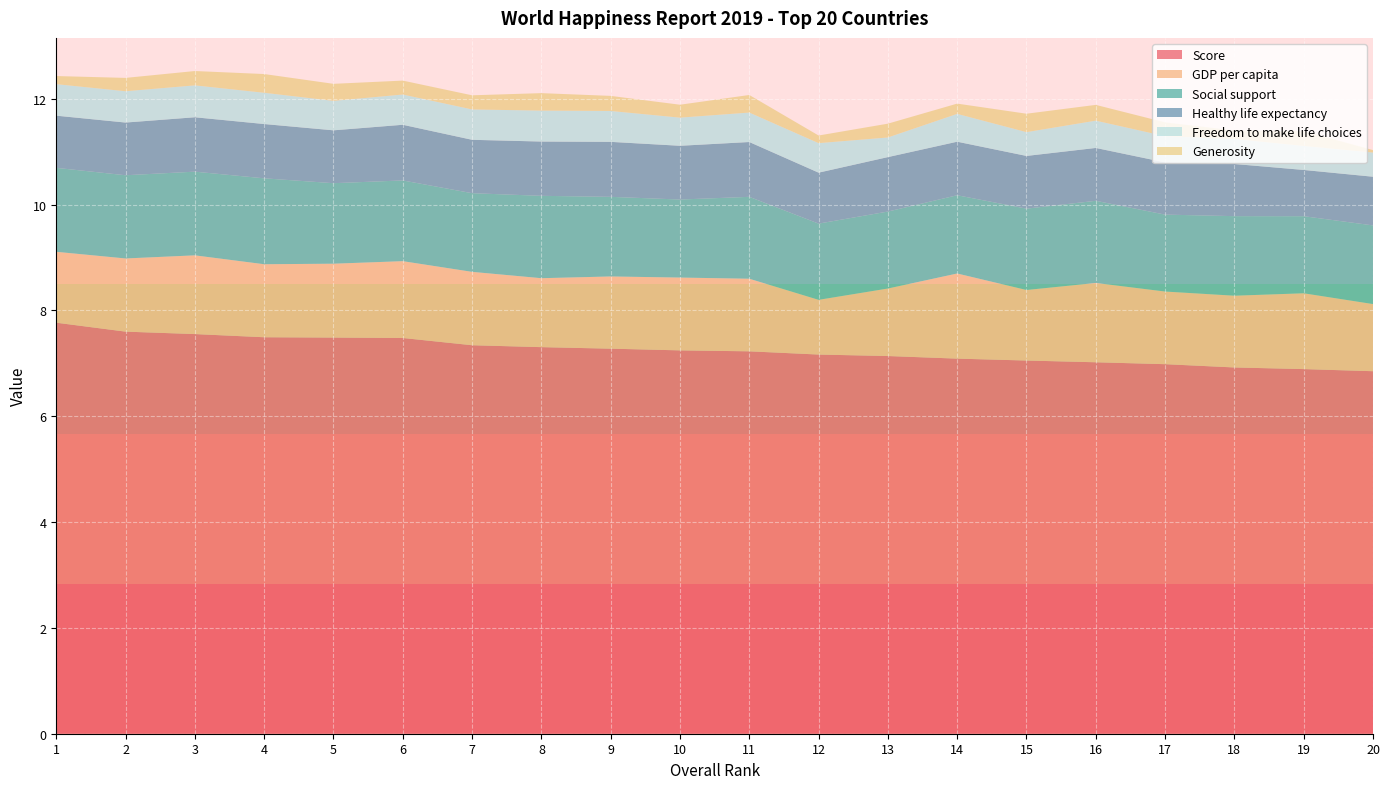

Reading right to left, extract all data points from this chart.

Score: 6.9	6.9	6.9	7.0	7.0	7.1	7.1	7.1	7.2	7.2	7.2	7.3	7.3	7.3	7.5	7.5	7.5	7.6	7.6	7.8
GDP per capita: 1.3	1.4	1.4	1.4	1.5	1.3	1.6	1.3	1.0	1.4	1.4	1.4	1.3	1.4	1.5	1.4	1.4	1.5	1.4	1.3
Social support: 1.5	1.5	1.5	1.5	1.6	1.5	1.5	1.5	1.4	1.5	1.5	1.5	1.6	1.5	1.5	1.5	1.6	1.6	1.6	1.6
Healthy life expectancy: 0.9	0.9	1.0	1.0	1.0	1.0	1.0	1.0	1.0	1.0	1.0	1.0	1.0	1.0	1.1	1.0	1.0	1.0	1.0	1.0
Freedom to make life choices: 0.5	0.5	0.5	0.5	0.5	0.5	0.5	0.4	0.6	0.6	0.5	0.6	0.6	0.6	0.6	0.6	0.6	0.6	0.6	0.6
Generosity: 0.0	0.3	0.2	0.3	0.3	0.3	0.2	0.3	0.1	0.3	0.2	0.3	0.3	0.3	0.3	0.3	0.4	0.3	0.3	0.2